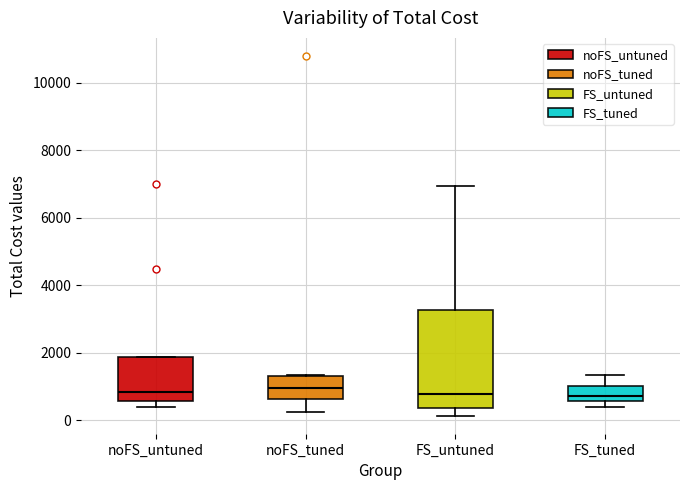

Where does the upper whisker of the box for FS_tuned end on the y-axis? The values are not printed on the chart, so give them approximately, as read against the axis.

1400